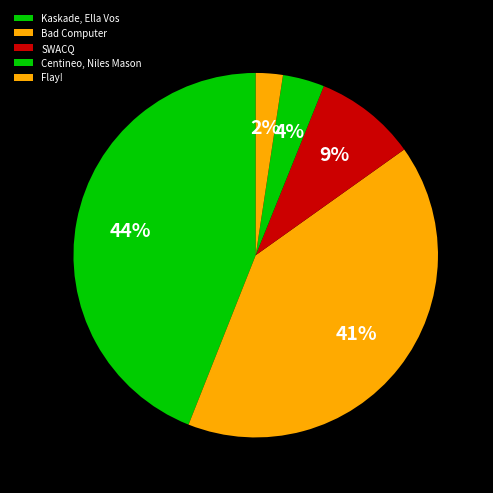

How many slices are in this pie chart?

5